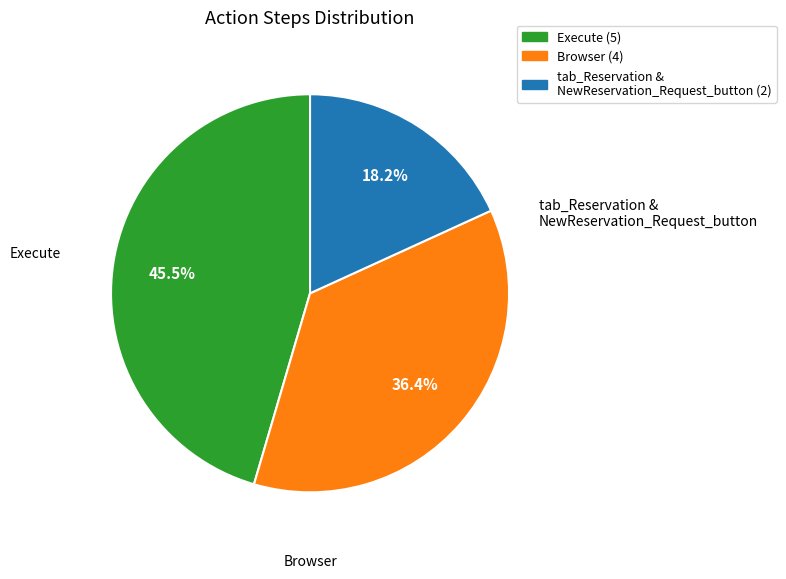

Does any single category account for the majority?

No